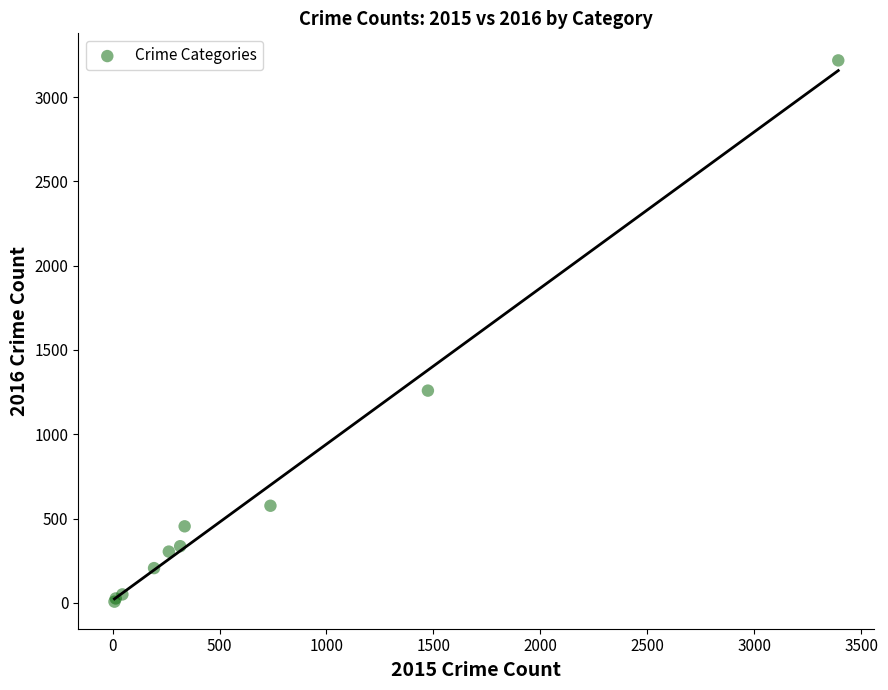

What Y value in the scatter plot is closest to 1612?

1259